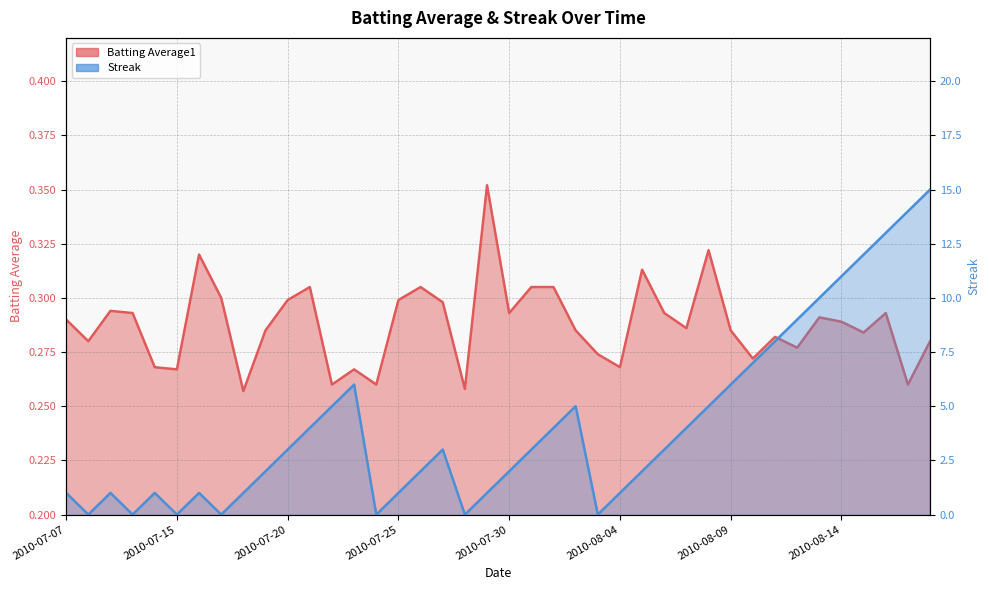

What is the sum of all Batting Average1 values?

11.5